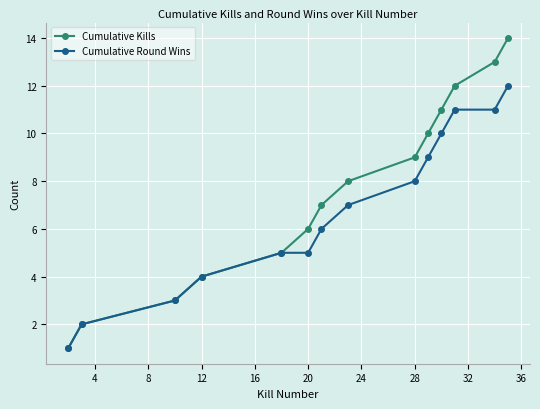

Reading right to left, extract all data points from this chart.

Cumulative Kills: 14	13	12	11	10	9	8	7	6	5	4	3	2	1
Cumulative Round Wins: 12	11	11	10	9	8	7	6	5	5	4	3	2	1